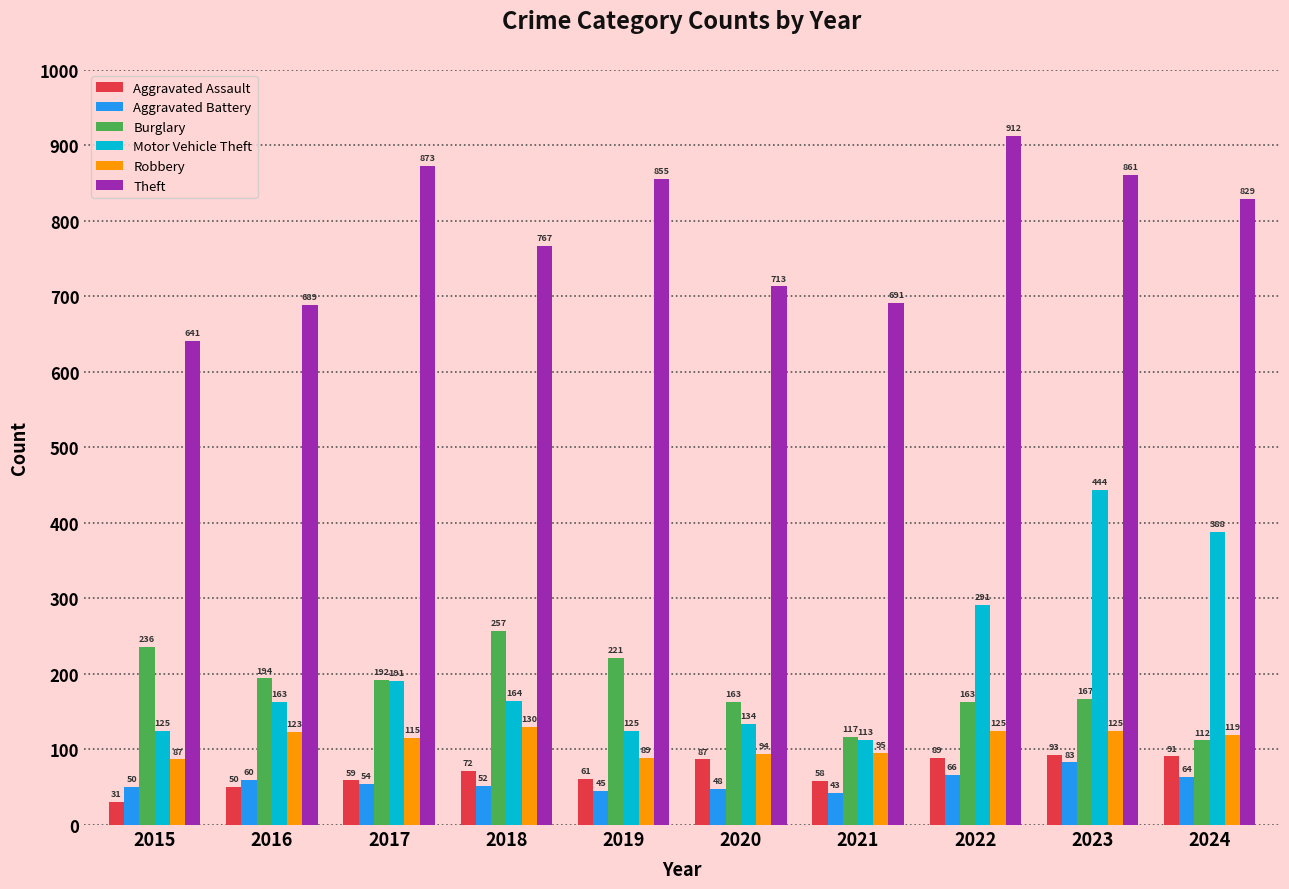

The value of Aggravated Assault at 2018 is 72. True or false?

True